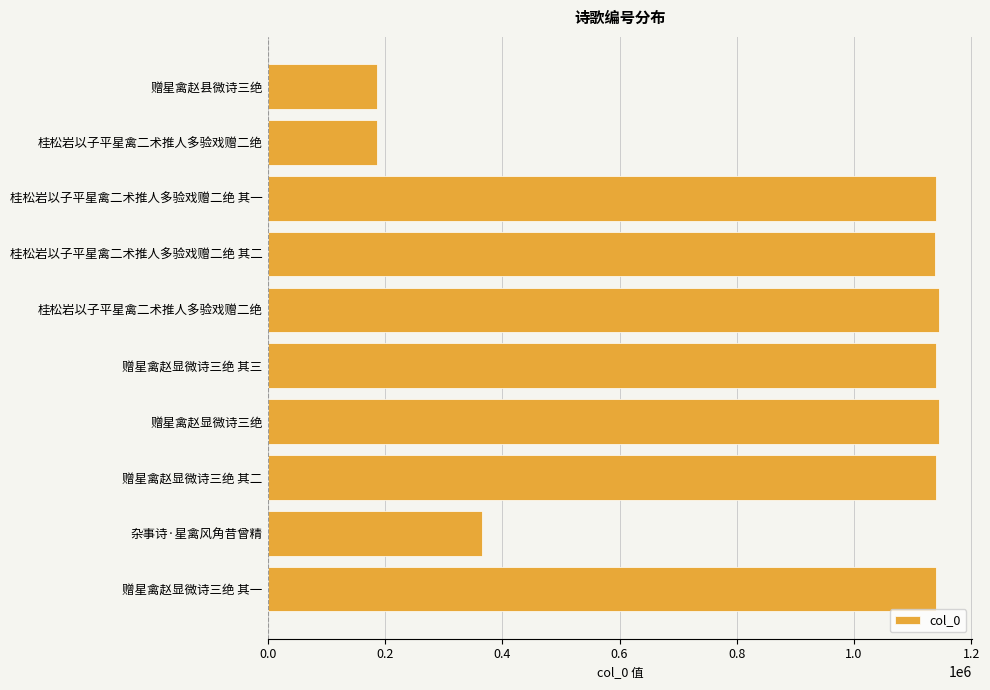

What is the difference between the maximum and minimum values?

958654